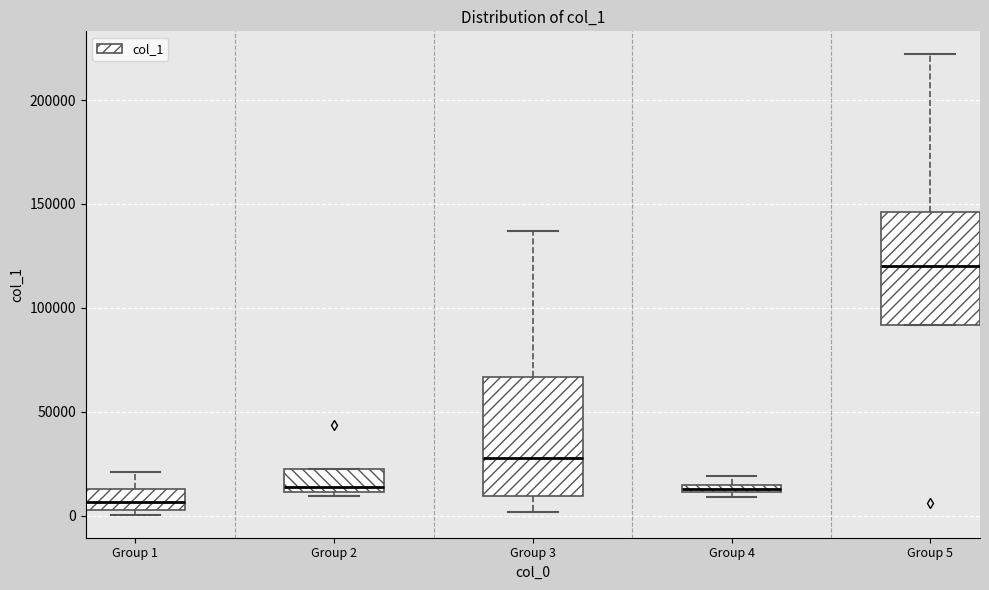

Which box's median line is the highest?

Group 5